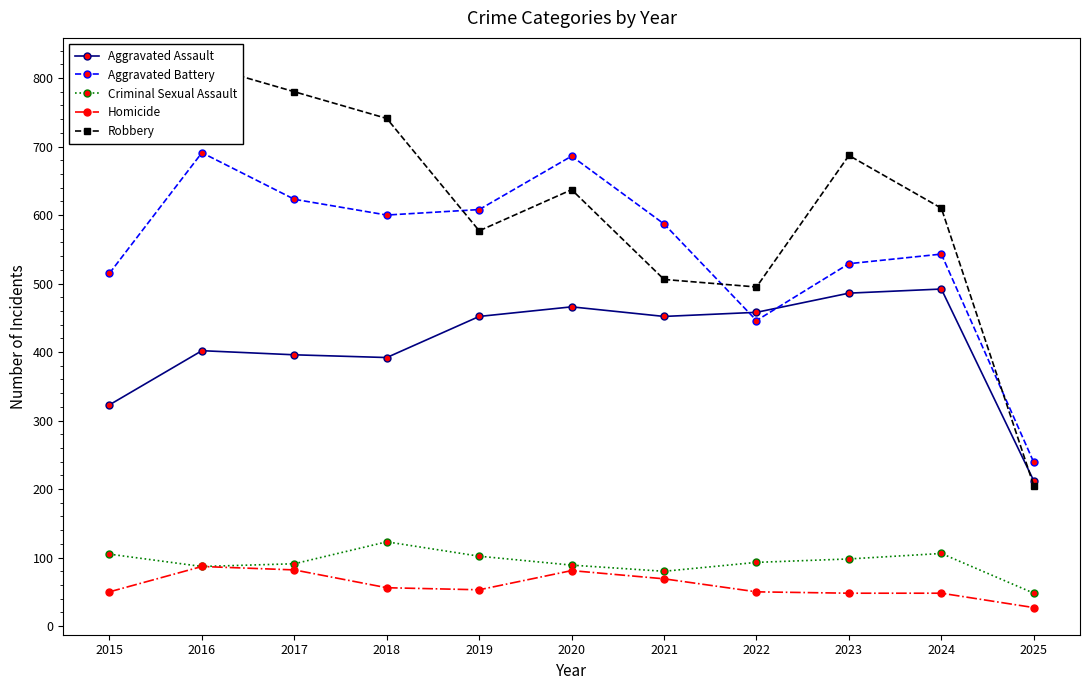

What is the difference between the maximum and minimum values in the Robbery series?

614